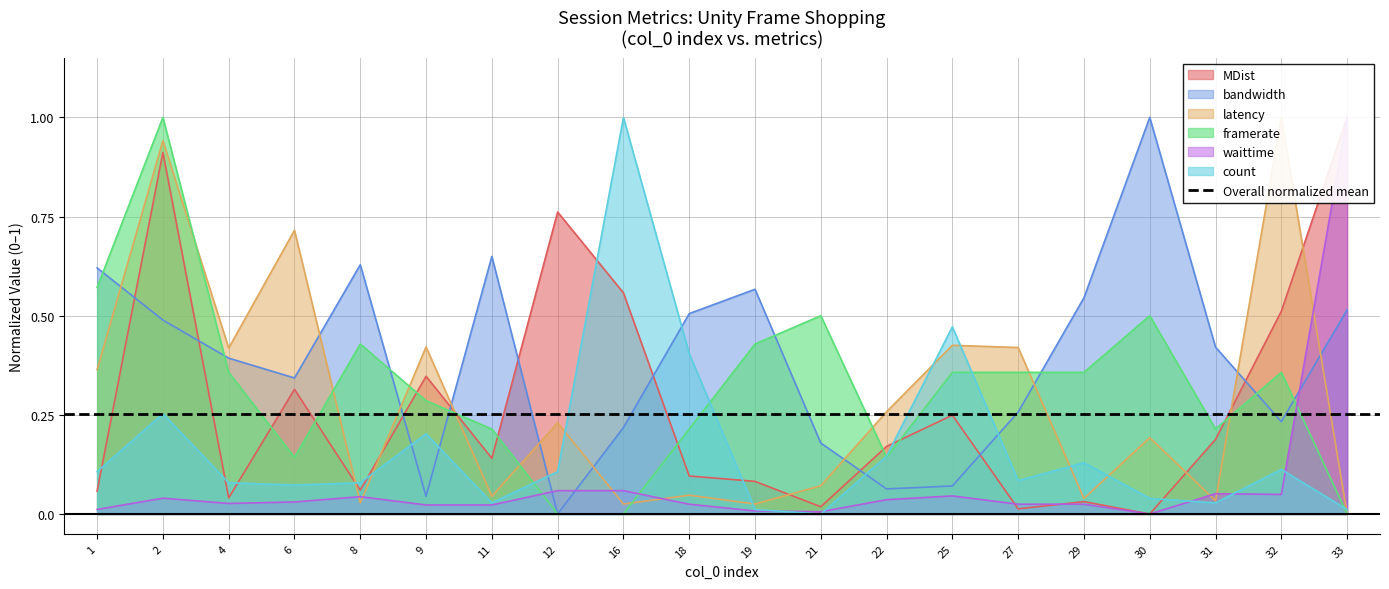

Count the number of data series in this chart.

6